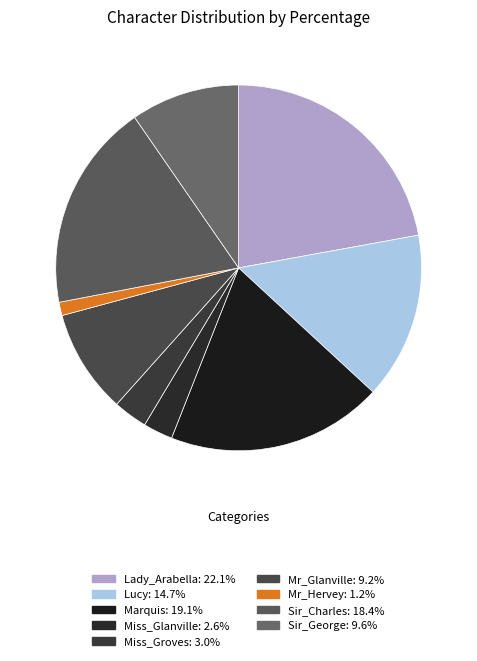

What percentage is the Marquis slice, to the nearest percent?

19%